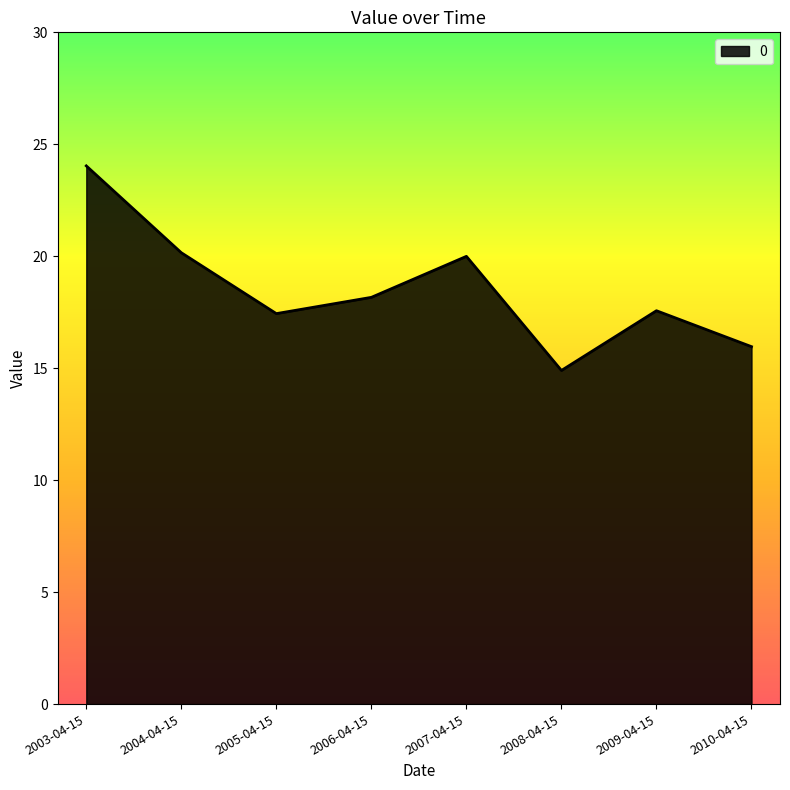

Reading left to right, list all the values displayed in this chart.

24.0	20.2	17.4	18.2	20.0	14.9	17.6	16.0